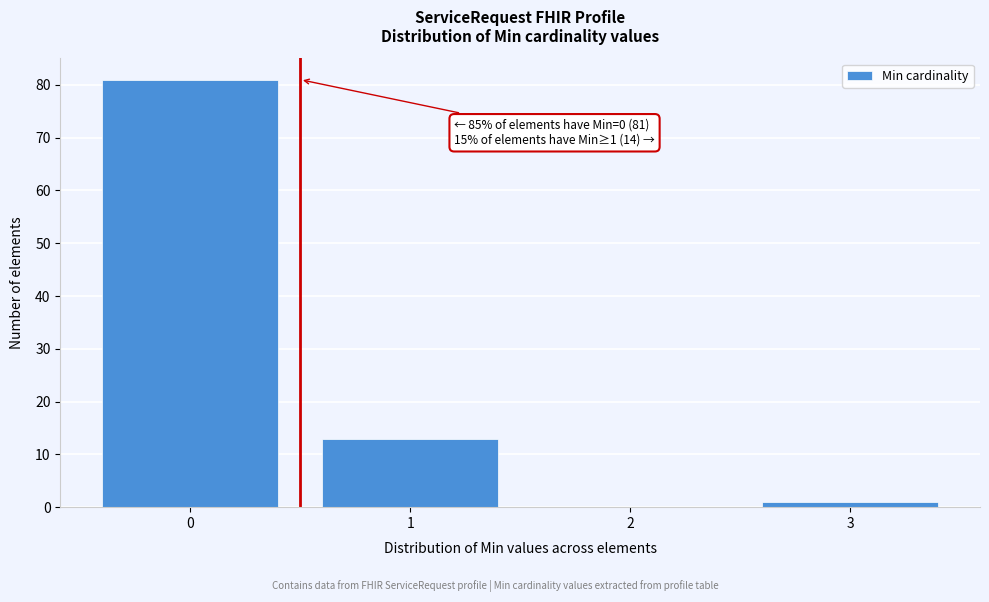

Reading left to right, list all the values displayed in this chart.

0=81	1=13	2=0	3=1